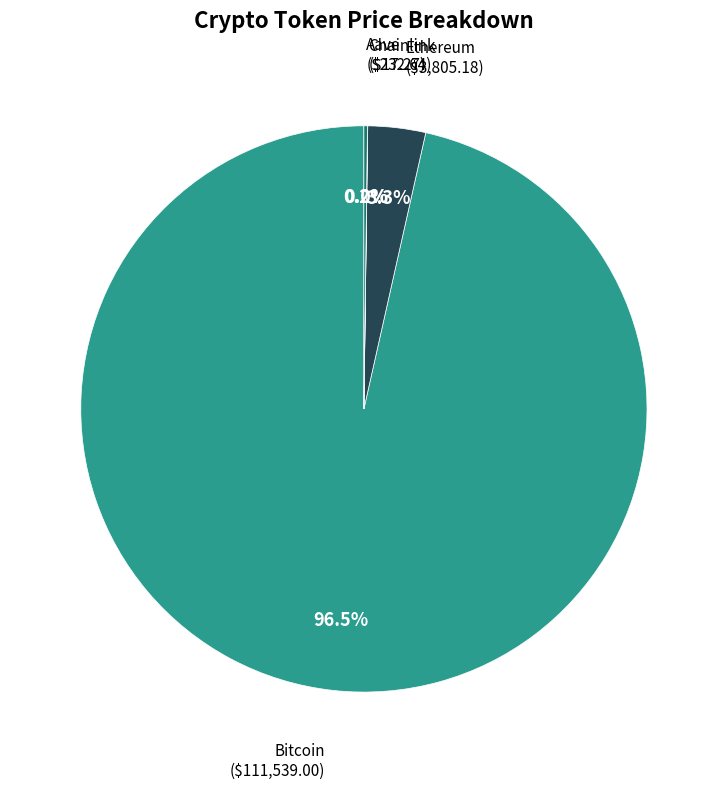

What is the largest slice in the pie chart?

Bitcoin